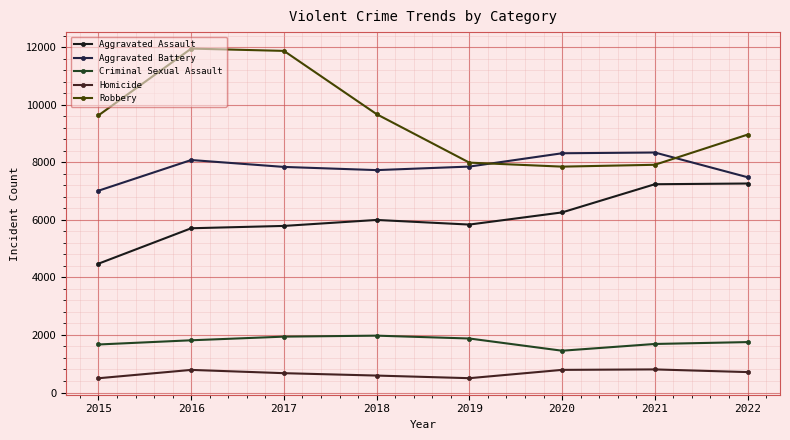

Which series has the largest total across all categories?

Robbery